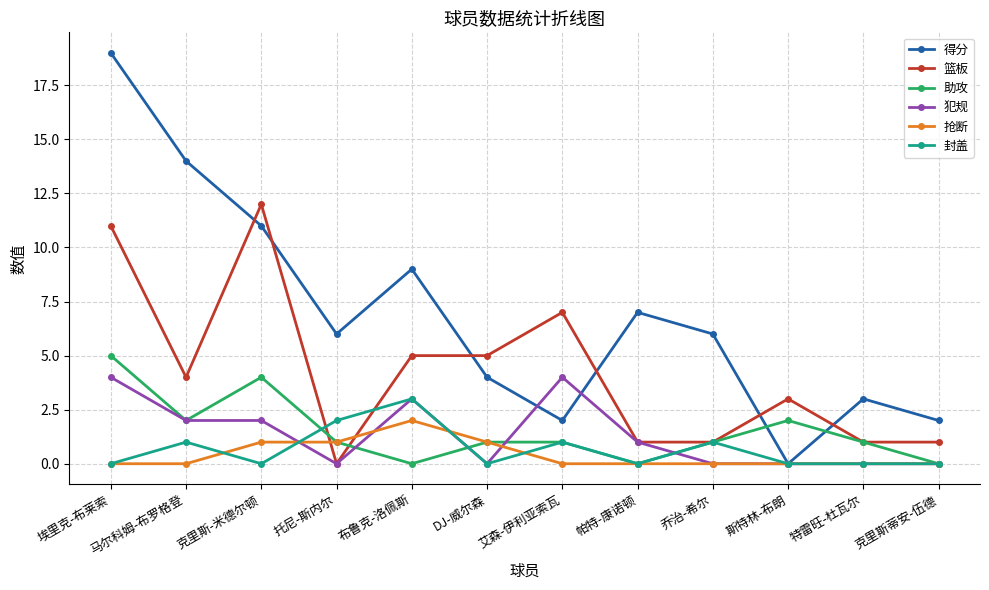

Reading left to right, what are all the values shown in this chart?

得分: 19	14	11	6	9	4	2	7	6	0	3	2
篮板: 11	4	12	0	5	5	7	1	1	3	1	1
助攻: 5	2	4	1	0	1	1	0	1	2	1	0
犯规: 4	2	2	0	3	0	4	1	0	0	0	0
抢断: 0	0	1	1	2	1	0	0	0	0	0	0
封盖: 0	1	0	2	3	0	1	0	1	0	0	0